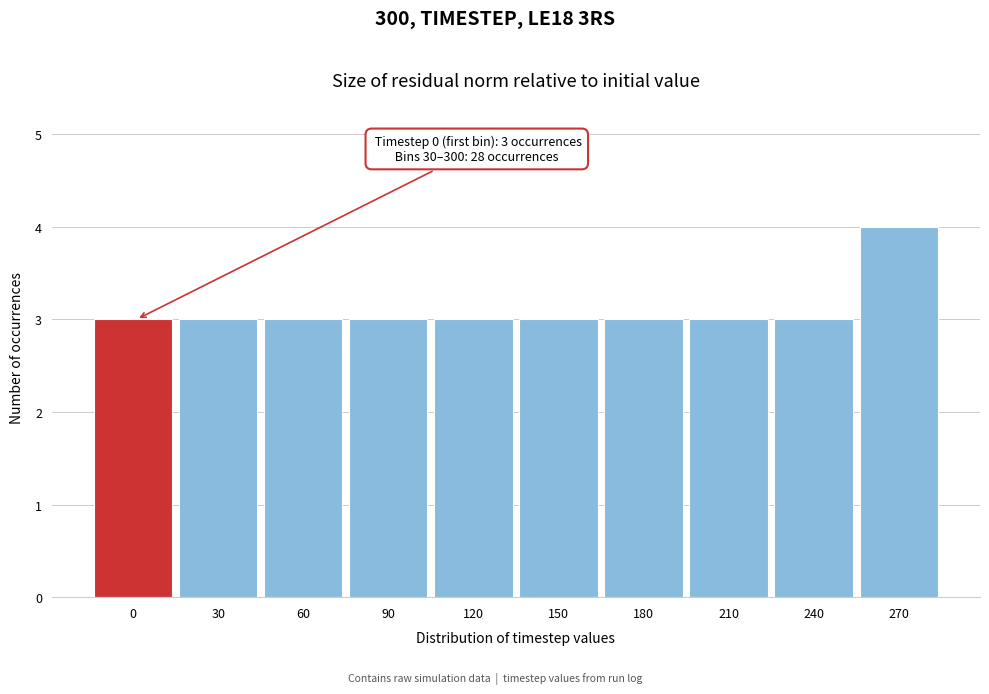

Reading left to right, transcribe all the data shown in this chart.

0=3	30=3	60=3	90=3	120=3	150=3	180=3	210=3	240=3	270=4